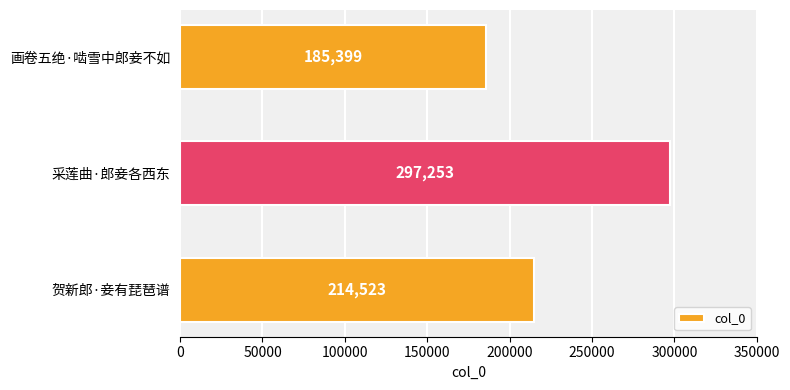

The chart shows a value of 325262 at 贺新郎·妾有琵琶谱. True or false?

False